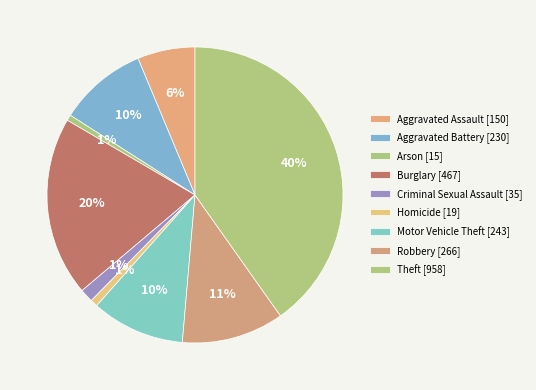

To the nearest percent, what is the combined percentage of Aggravated Battery and Aggravated Assault?

16%